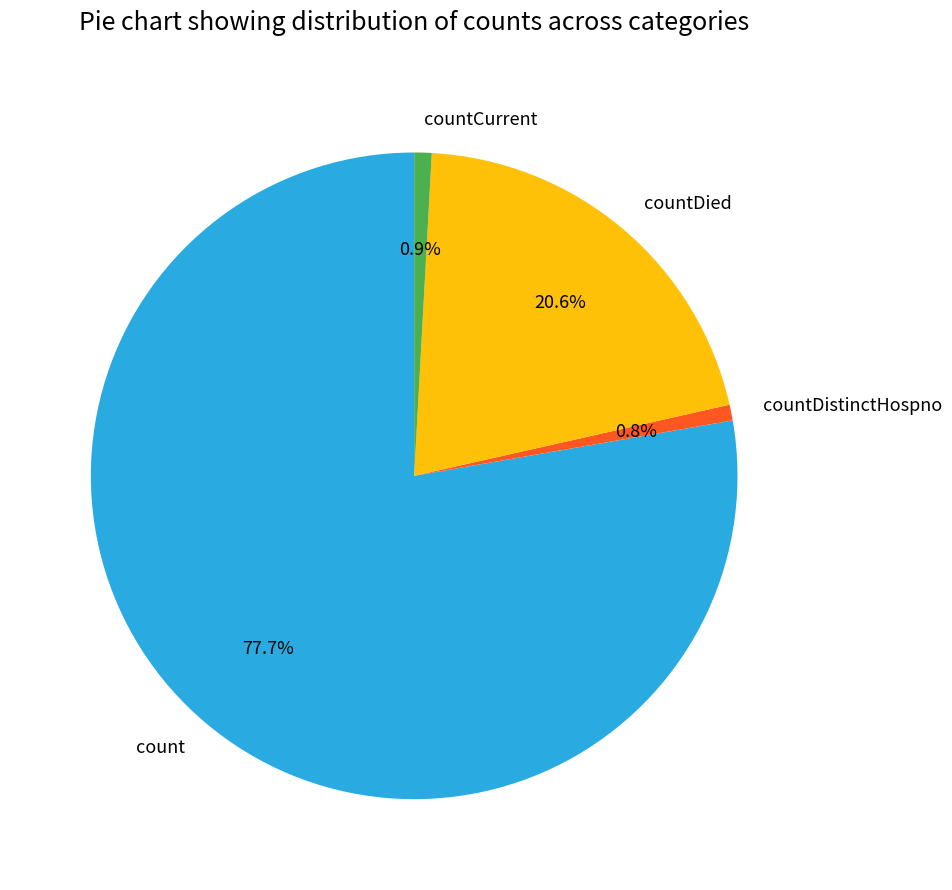

What percentage is the countCurrent slice, to the nearest percent?

1%